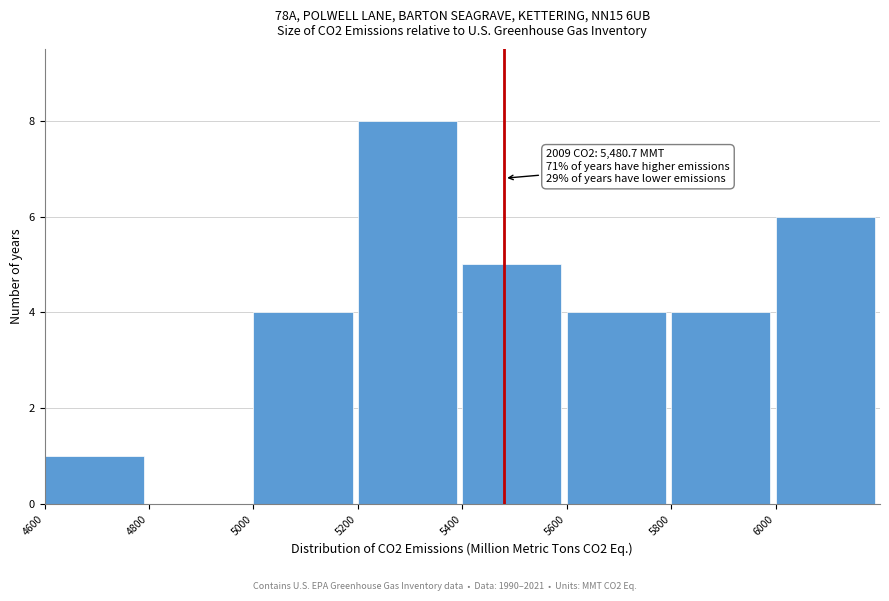

Over which range of the x-axis is the bar tallest?

5200 to 5400